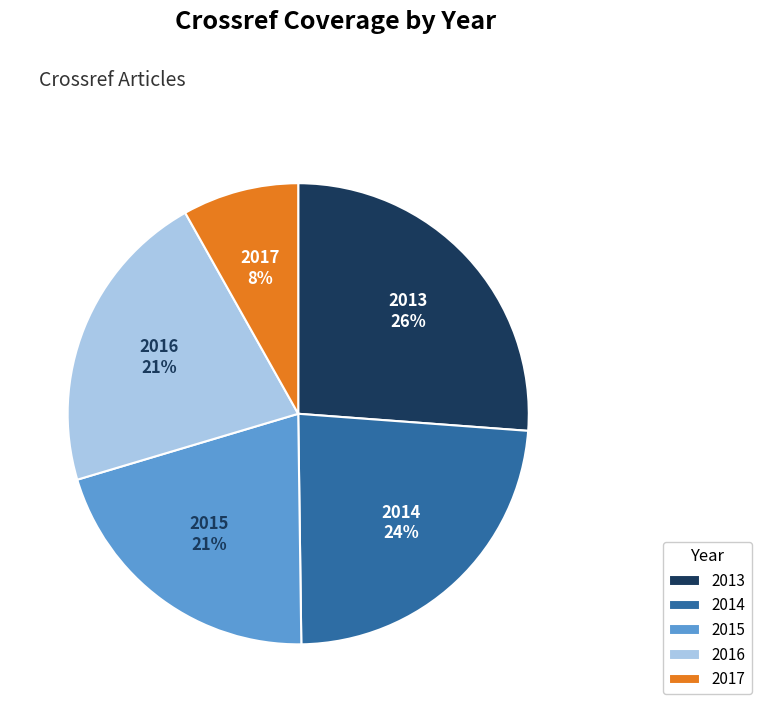

How many segments does this pie chart have?

5